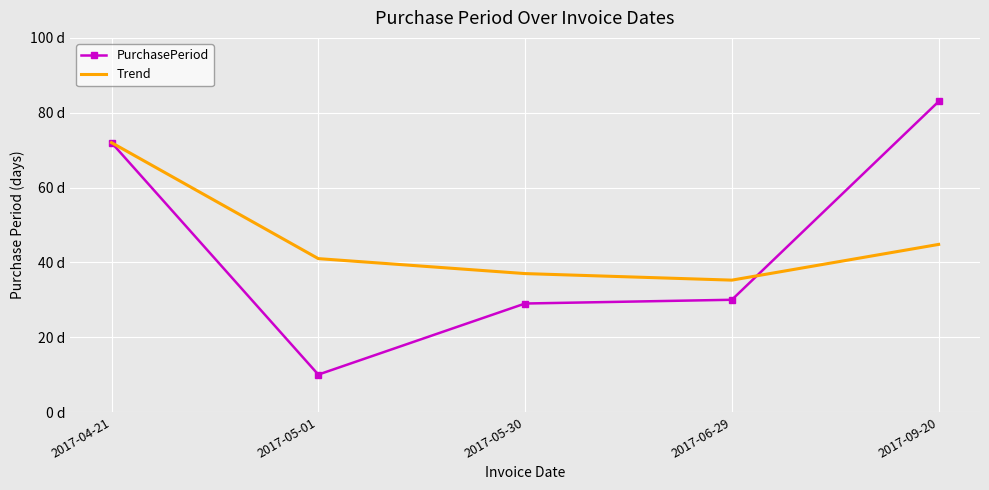

What is the difference between the second highest and minimum values in the PurchasePeriod series?

62.0